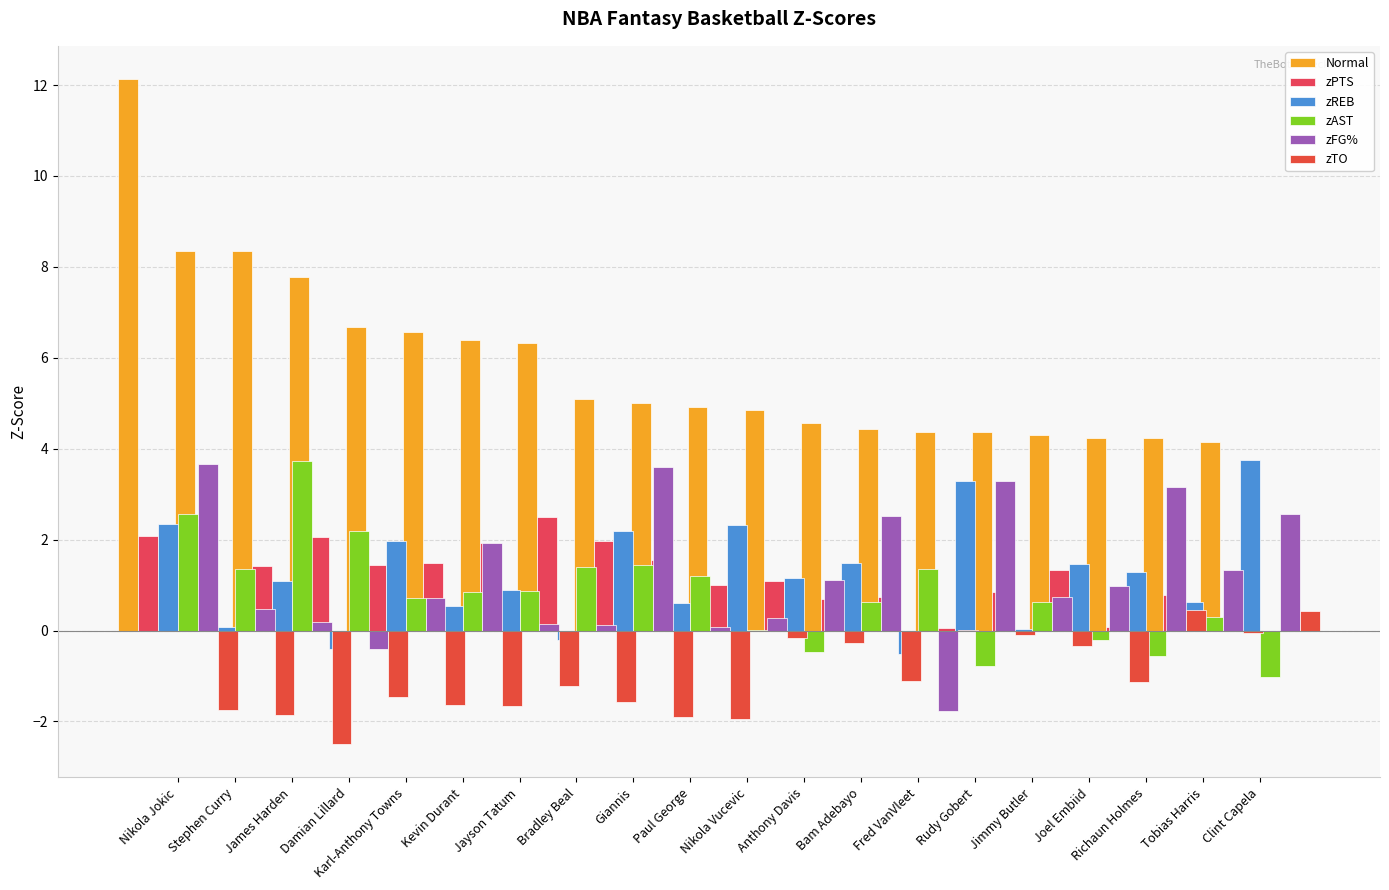

What are all the series names shown in the legend?

Normal, zPTS, zREB, zAST, zFG%, zTO